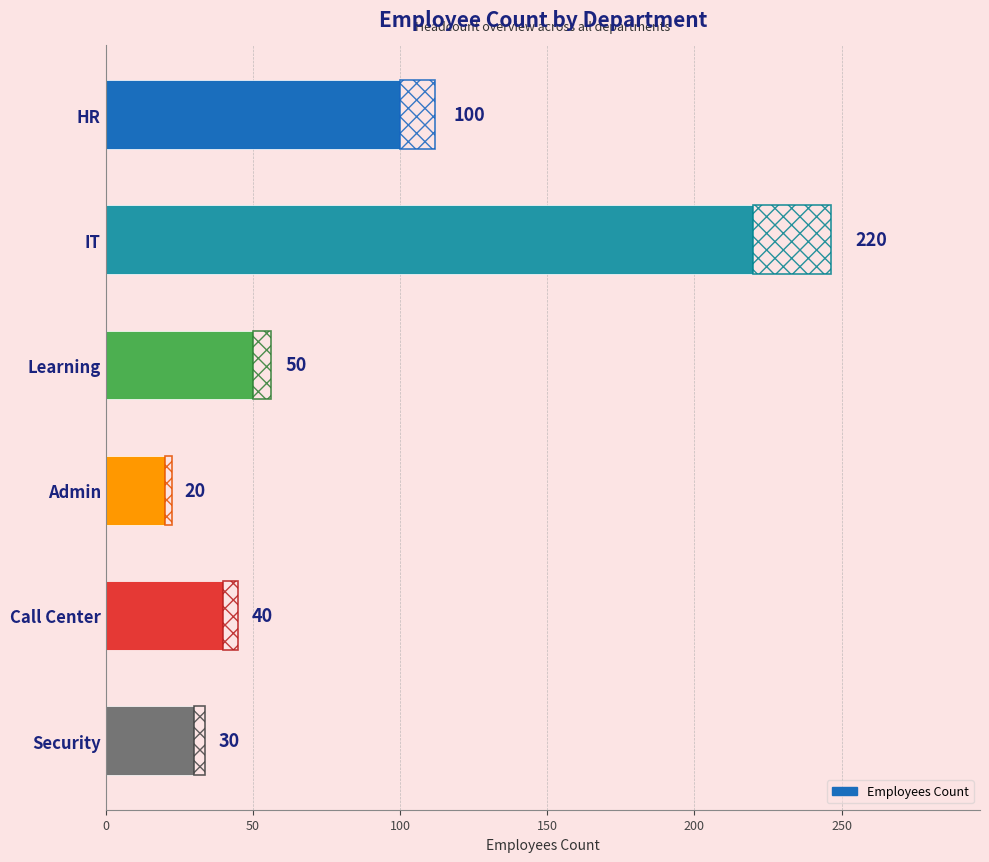

How many categories are shown in the chart?

6